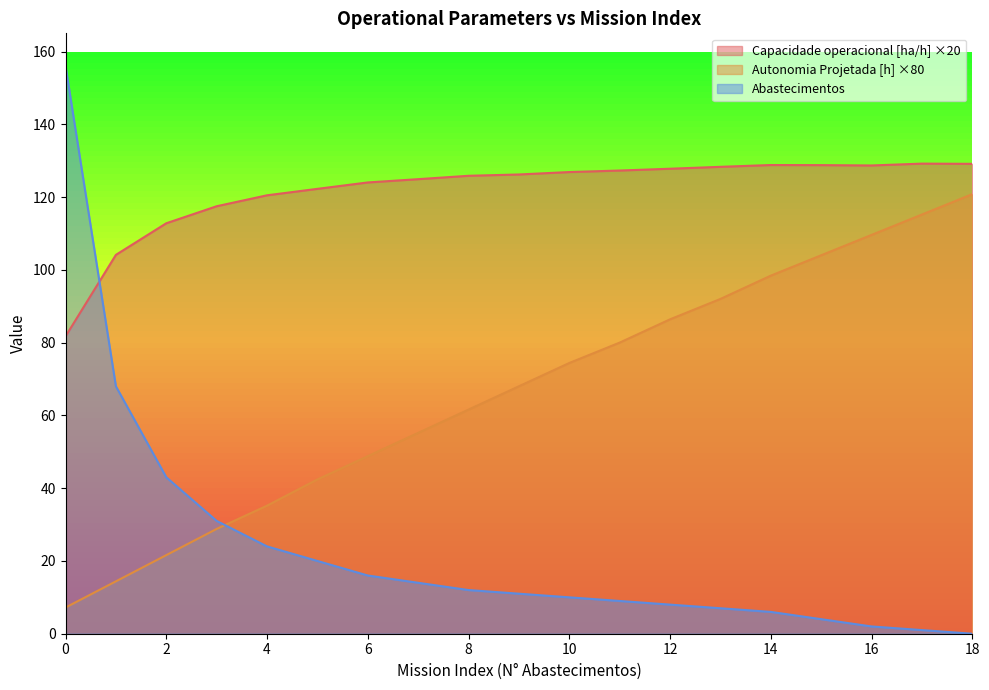

At how many categories does at least one series exceed 126?

11